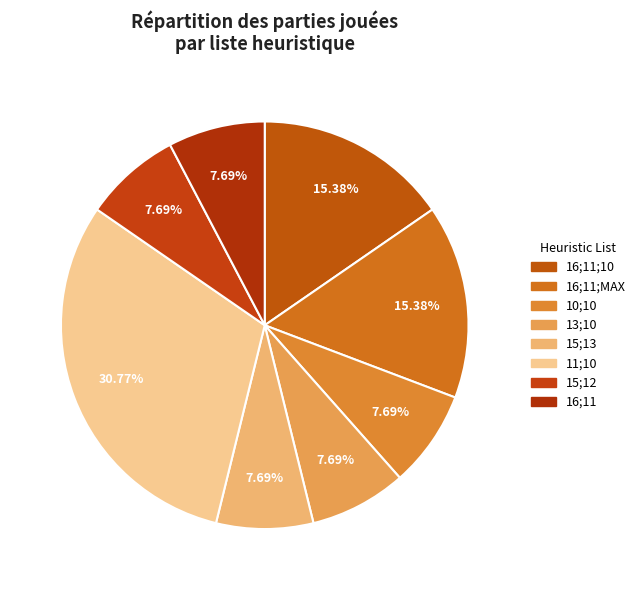

Rank the categories by value from lowest to highest.

10.0;10.0, 13.0;10.0, 15.0;13.0, 15.0;12.0, 16.0;11.0, 16.0;11.0;10.0, 16.0;11.0;2.147483647E9, 11.0;10.0